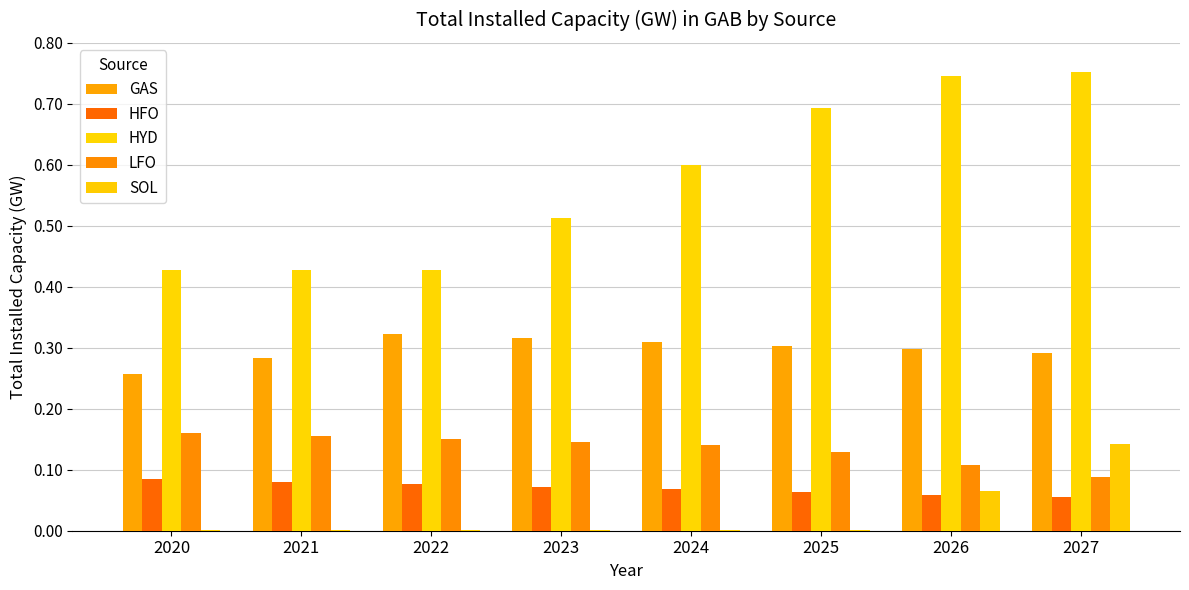

How many series are shown in this chart?

5